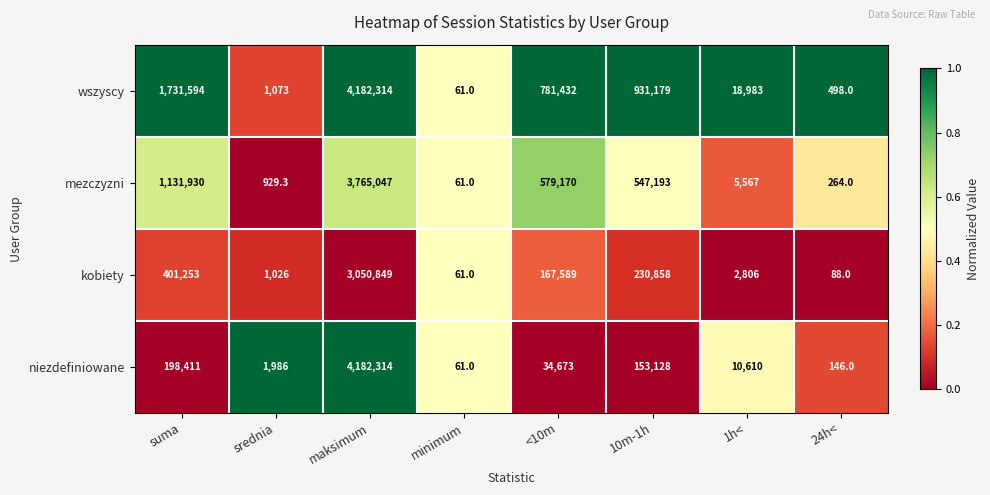

What is the smallest value displayed?

61.0